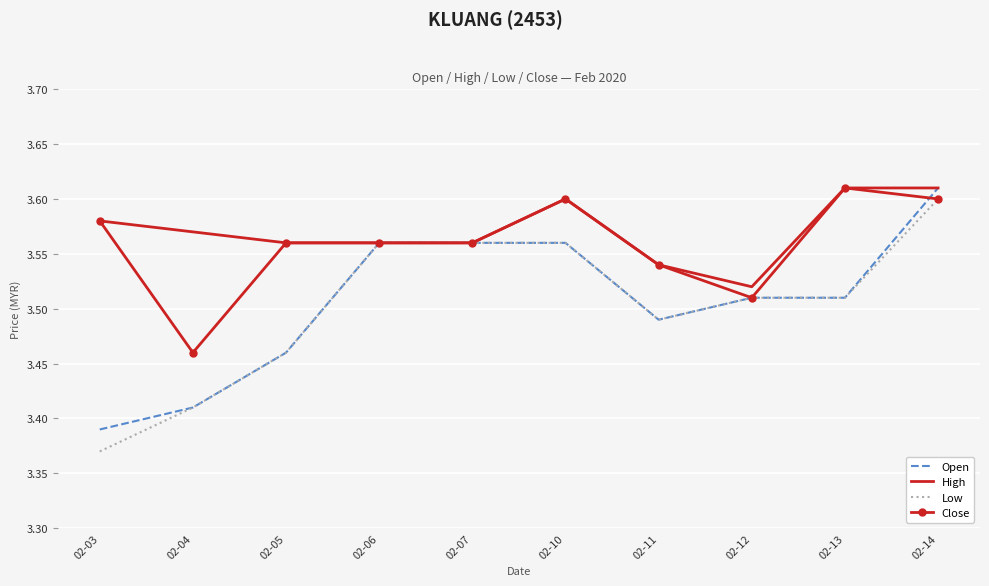

What are all the series names shown in the legend?

Open, High, Low, Close